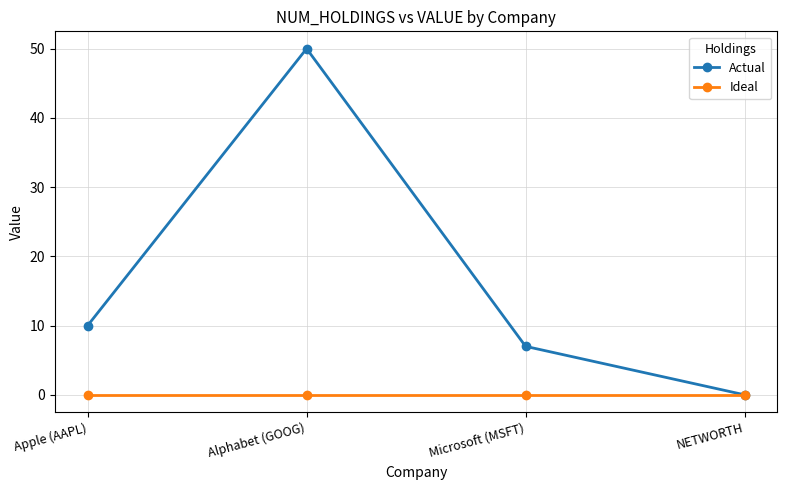

Which label corresponds to the largest value in the chart?

Alphabet (GOOG)